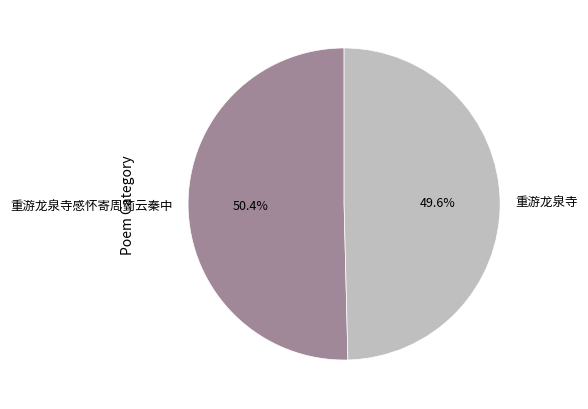

Count the number of slices in the pie.

2